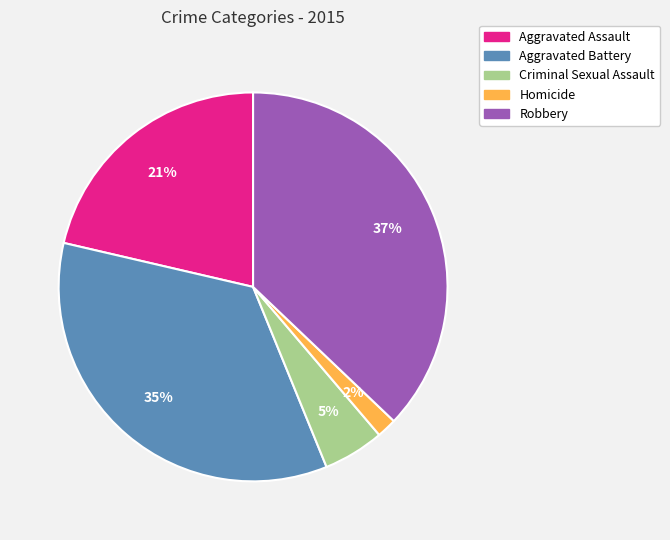

Do Aggravated Assault and Robbery together represent more than half of the pie?

Yes